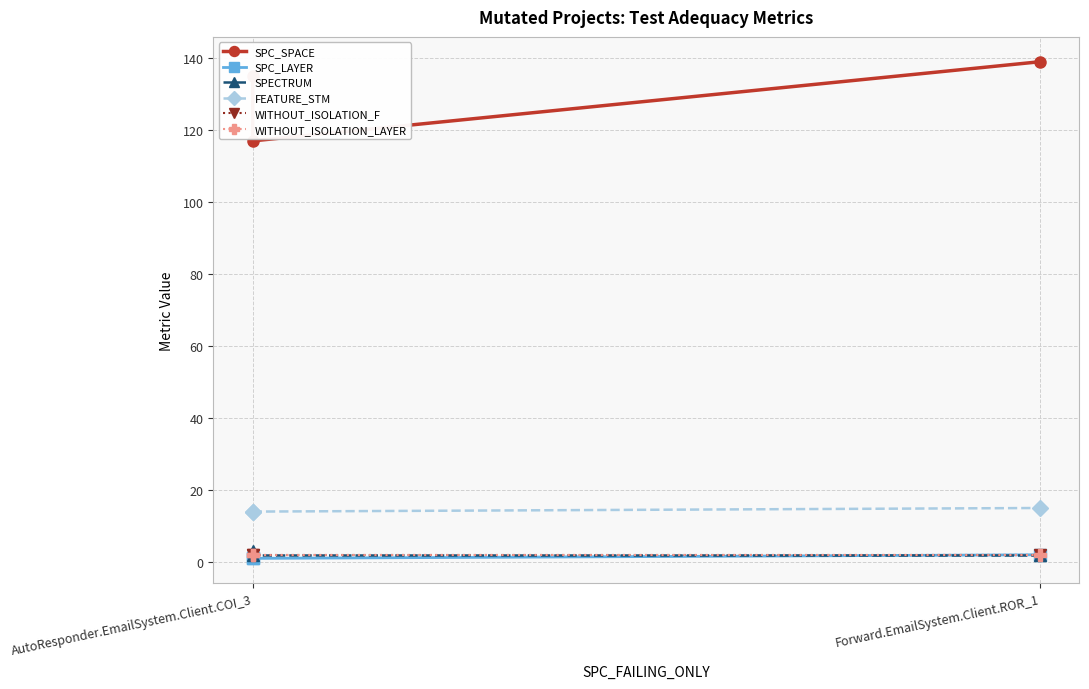

What is the difference between the maximum and second lowest values in the SPECTRUM series?

1